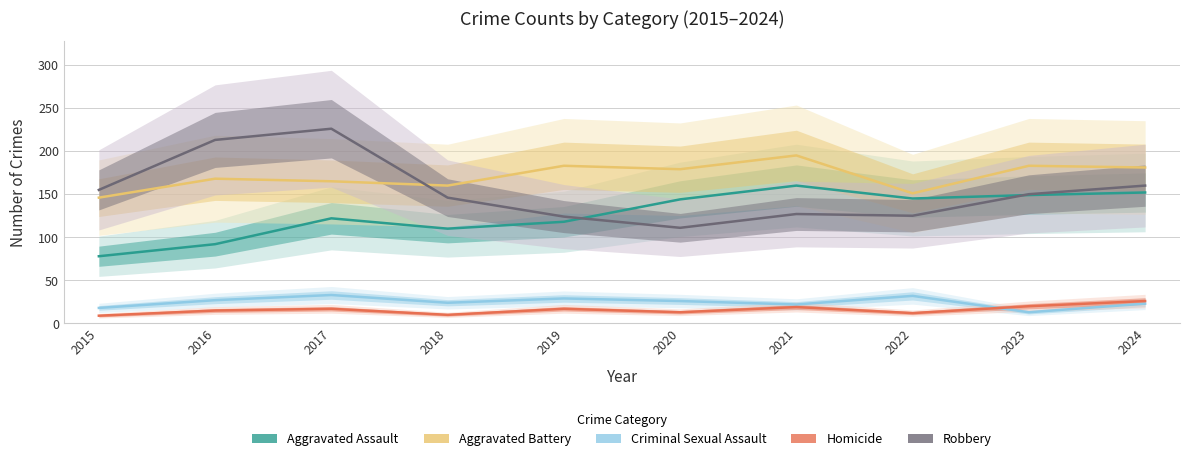

Between which two adjacent categories do Aggravated Battery and Robbery first intersect?

2017 and 2018